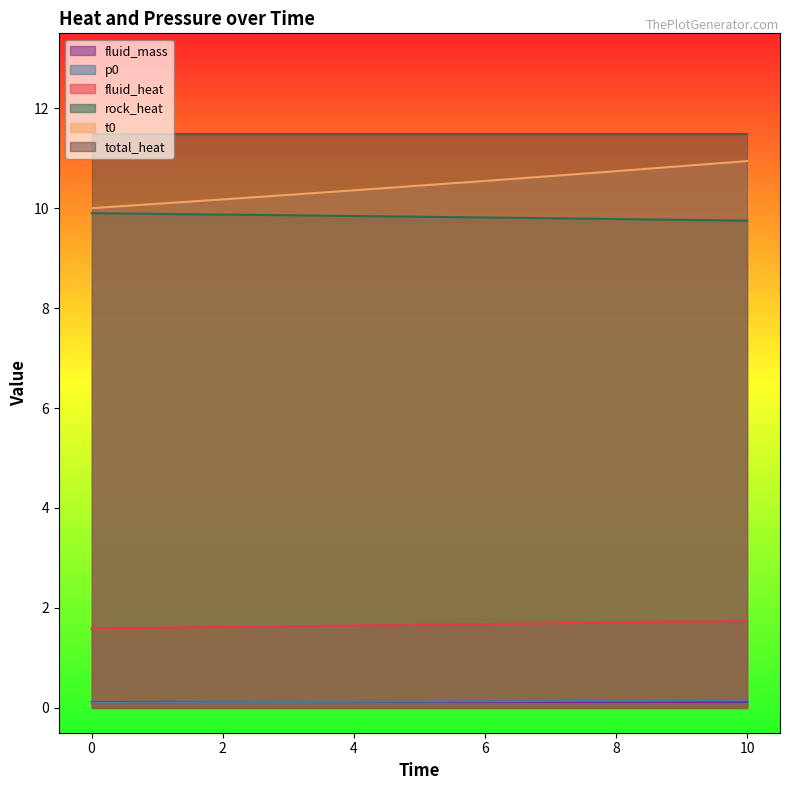

The rock_heat series shows 17.8 at 0. True or false?

False